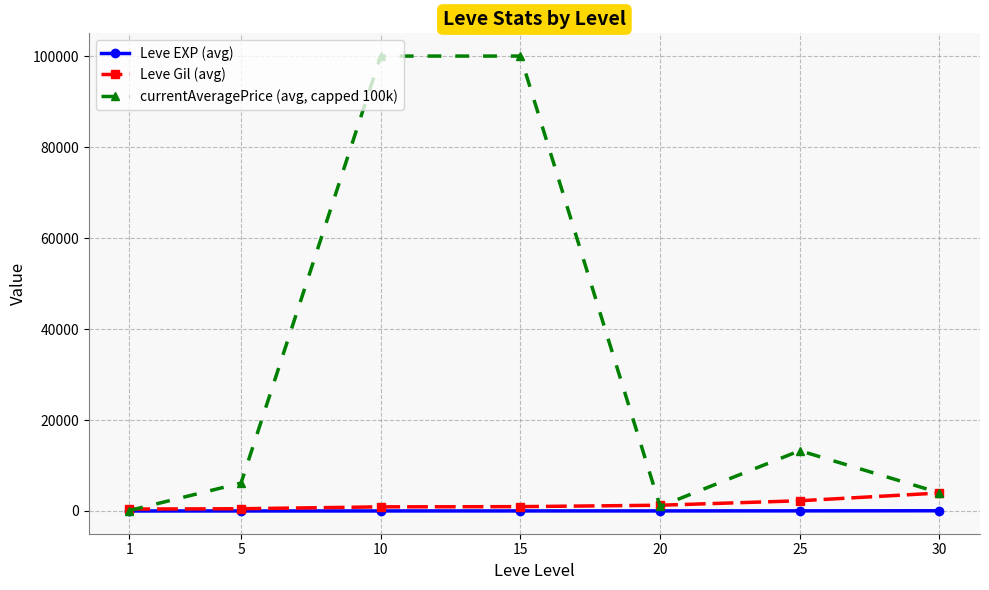

How many data points in Leve EXP (avg) are less than 13?

3